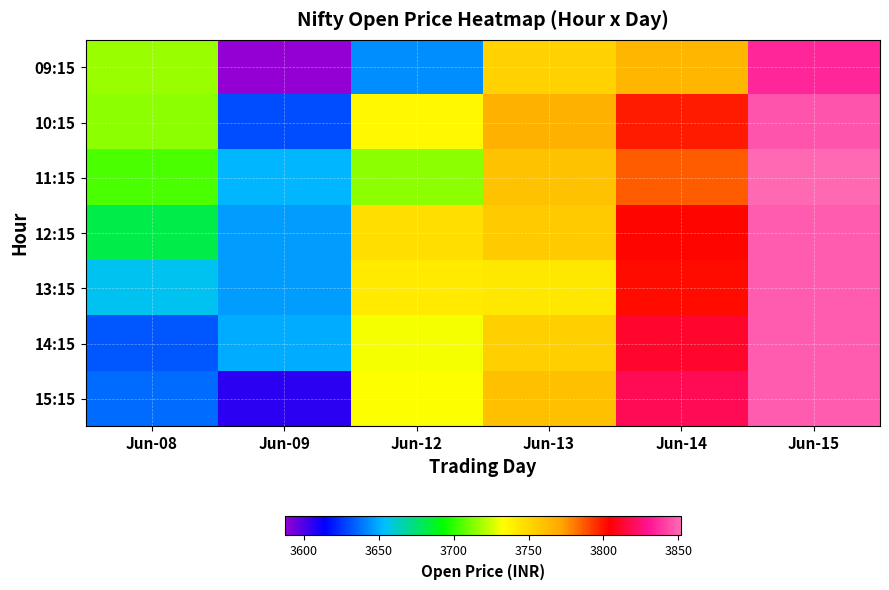

Reading left to right, what are all the values shown in this chart?

09:15: Jun-08=3717.0	Jun-09=3586.9	Jun-12=3643.4	Jun-13=3752.1	Jun-14=3764.0	Jun-15=3835.0
10:15: Jun-08=3714.9	Jun-09=3630.1	Jun-12=3735.1	Jun-13=3766.0	Jun-14=3798.9	Jun-15=3845.6
11:15: Jun-08=3704.1	Jun-09=3651.8	Jun-12=3714.9	Jun-13=3759.7	Jun-14=3786.6	Jun-15=3851.8
12:15: Jun-08=3681.9	Jun-09=3646.9	Jun-12=3747.0	Jun-13=3754.9	Jun-14=3802.5	Jun-15=3848.3
13:15: Jun-08=3656.1	Jun-09=3646.2	Jun-12=3741.6	Jun-13=3743.0	Jun-14=3801.5	Jun-15=3848.4
14:15: Jun-08=3631.9	Jun-09=3650.1	Jun-12=3731.1	Jun-13=3752.9	Jun-14=3812.0	Jun-15=3848.3
15:15: Jun-08=3636.0	Jun-09=3606.1	Jun-12=3732.5	Jun-13=3760.1	Jun-14=3818.9	Jun-15=3848.0